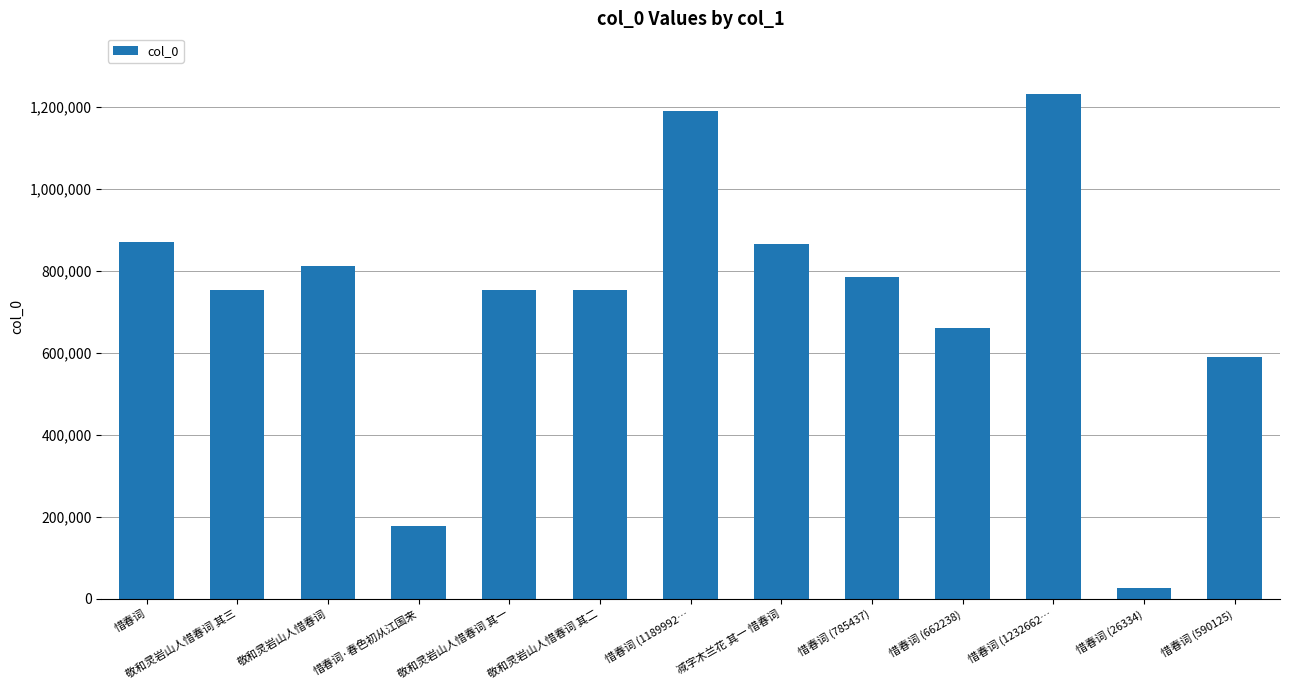

Read the value at 敬和灵岩山人惜春词 其三, to the nearest 50.

754100